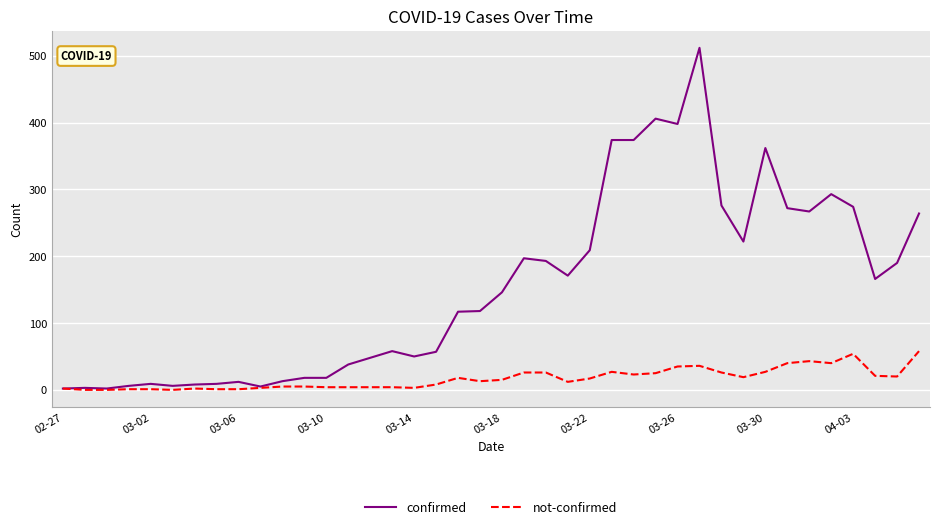

Rank the series by their average value, from lowest to highest.

not-confirmed, confirmed